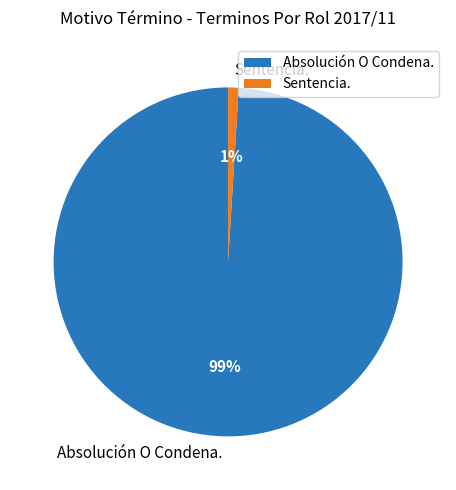

Which category has the biggest portion of the pie?

Absolución O Condena.